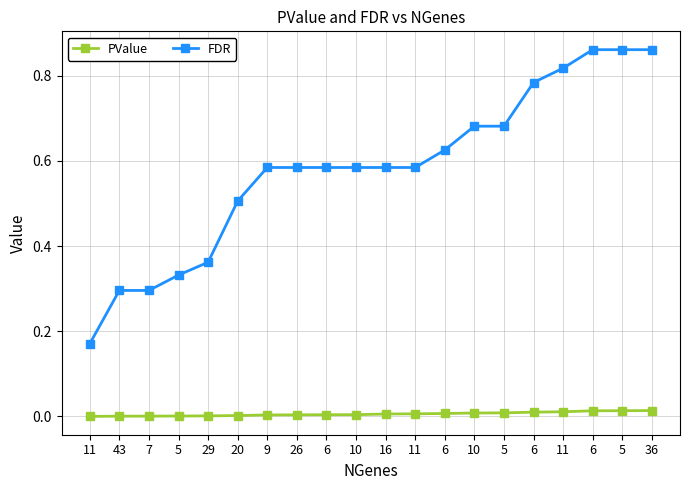

What are all the series names shown in the legend?

PValue, FDR